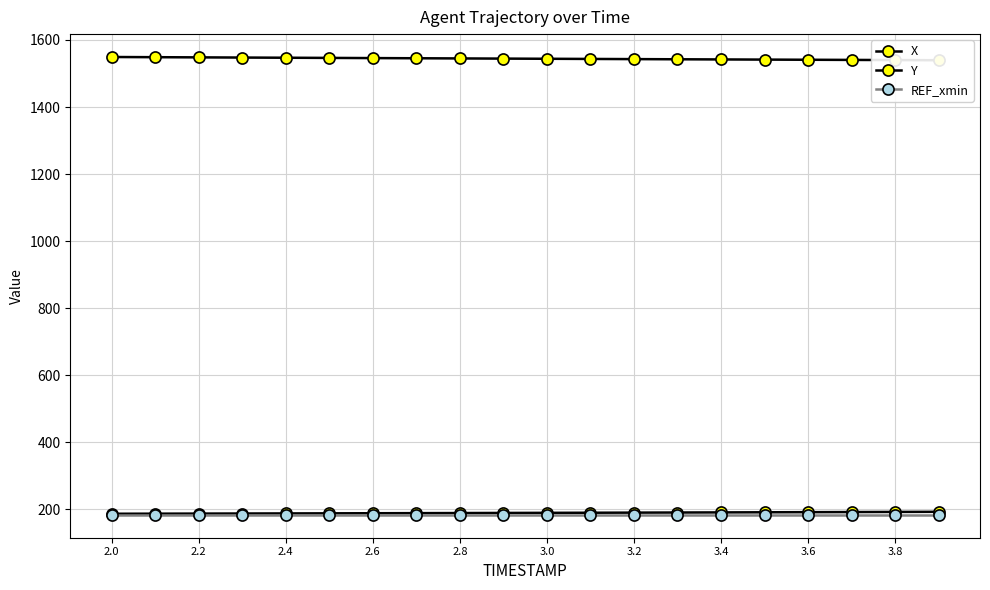

What is the smallest value displayed?

183.5